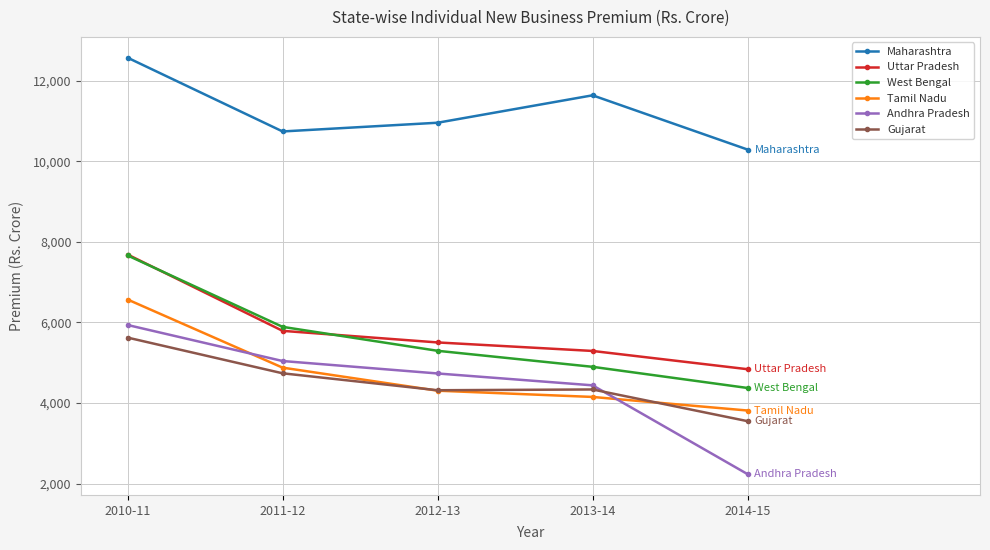

At which label does Gujarat reach its minimum?

2014-15